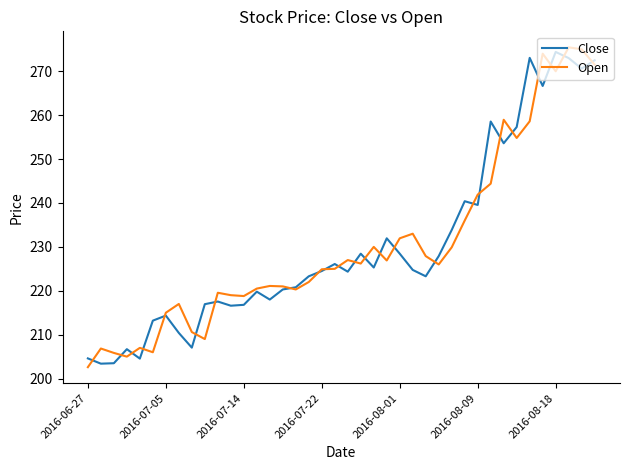

How many lines are shown in the chart?

2